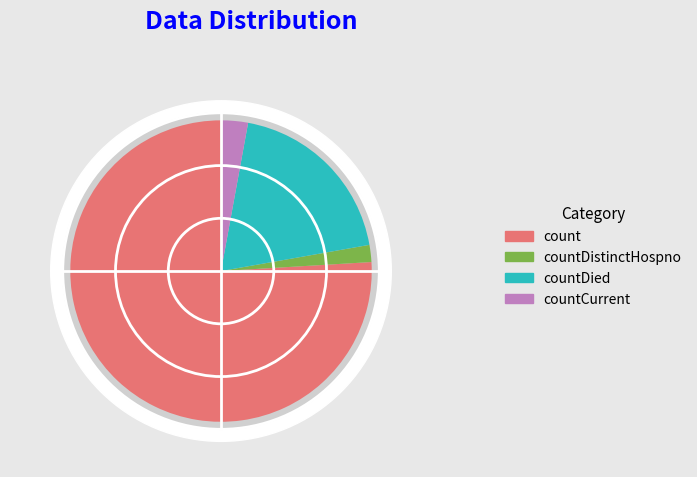

To the nearest percent, what is the difference between the countDistinctHospno and countCurrent slice percentages?

1%